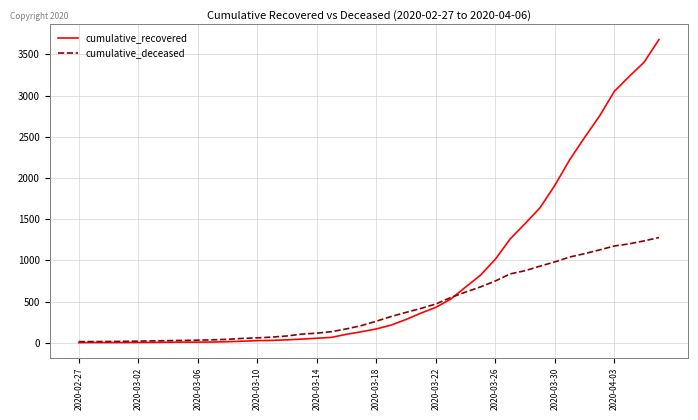

List the series in order of their overall mean, highest first.

cumulative_recovered, cumulative_deceased